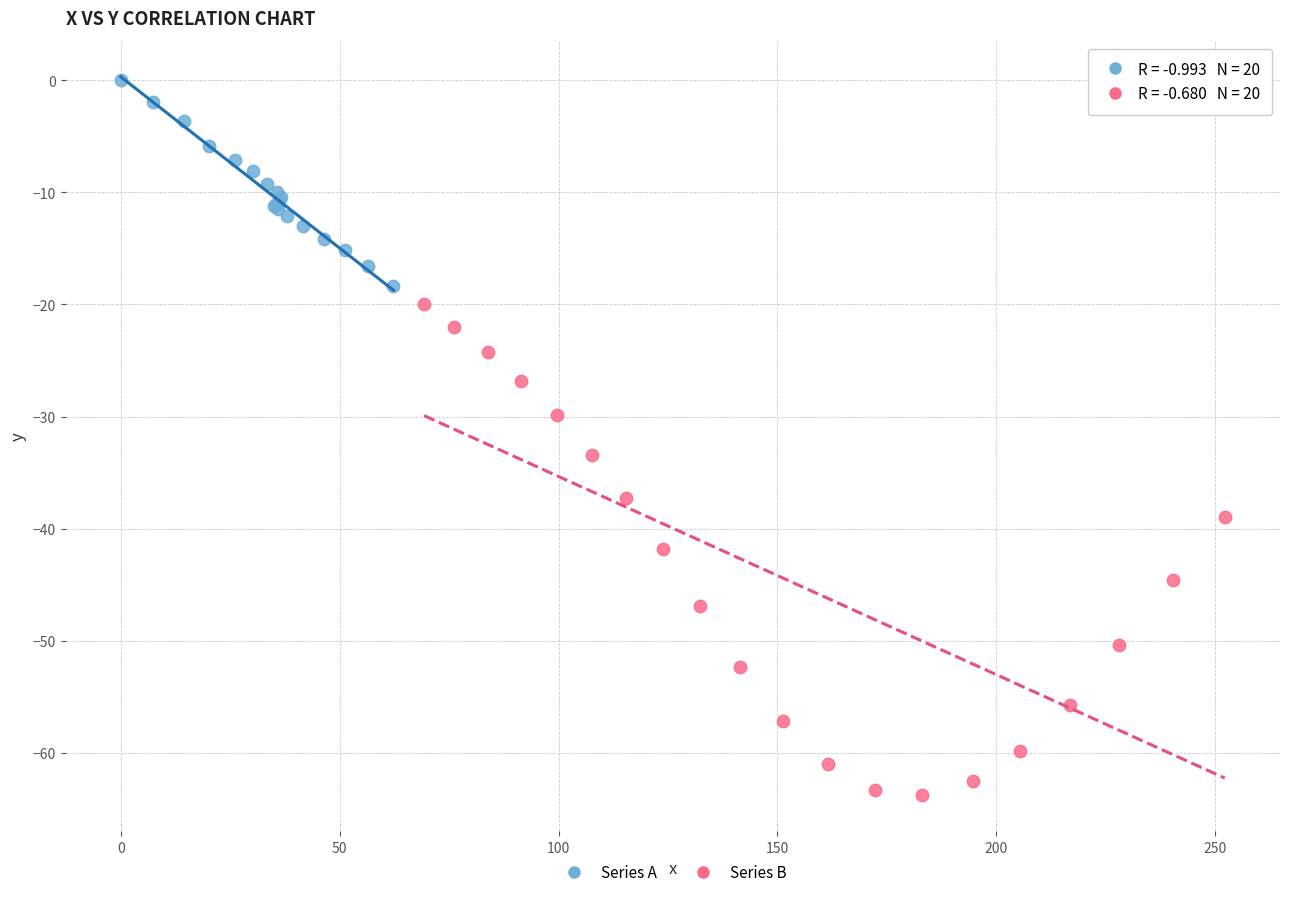

Which series has the widest spread of Y values?

Series B